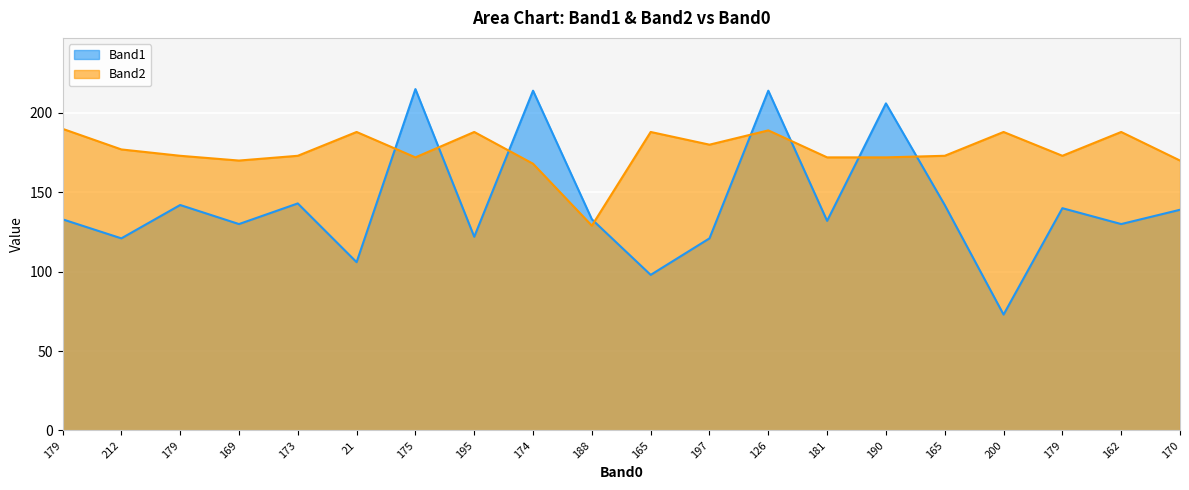

Reading left to right, what are all the values shown in this chart?

Band1: 179=133	212=121	179=142	169=130	173=143	21=106	175=215	195=122	174=214	188=133	165=98	197=121	126=214	181=132	190=206	165=142	200=73	179=140	162=130	170=139
Band2: 179=190	212=177	179=173	169=170	173=173	21=188	175=172	195=188	174=168	188=129	165=188	197=180	126=189	181=172	190=172	165=173	200=188	179=173	162=188	170=170